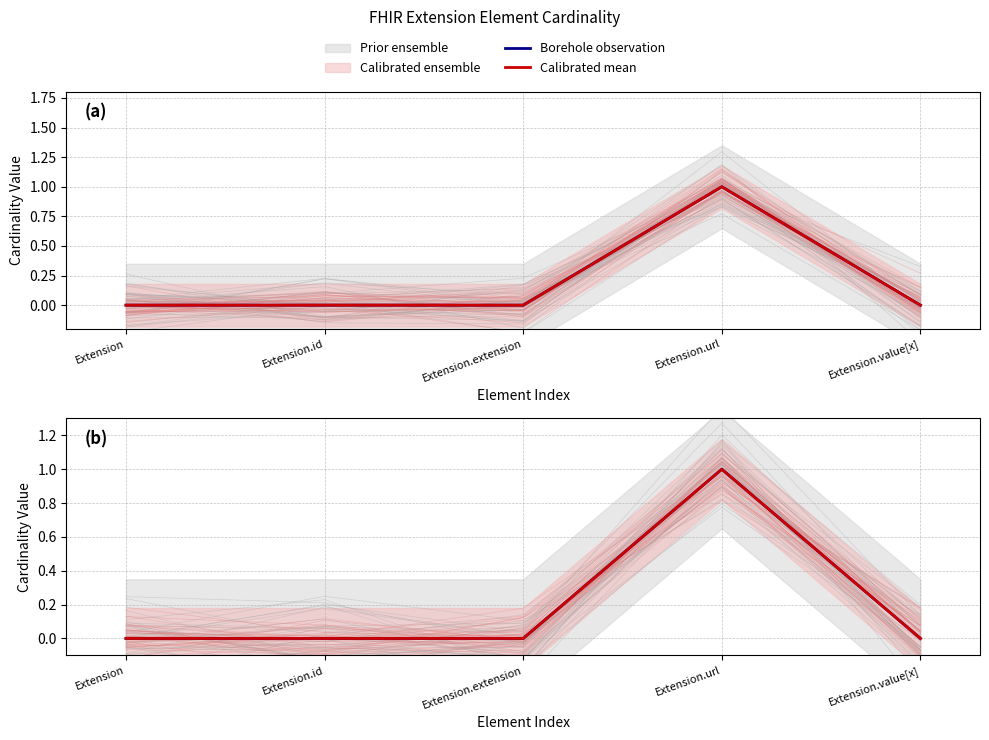

Reading left to right, what are all the values shown in this chart?

Borehole observation: Extension=0	Extension.id=0	Extension.extension=0	Extension.url=1	Extension.value[x]=0
Calibrated mean: Extension=0	Extension.id=0	Extension.extension=0	Extension.url=1	Extension.value[x]=0